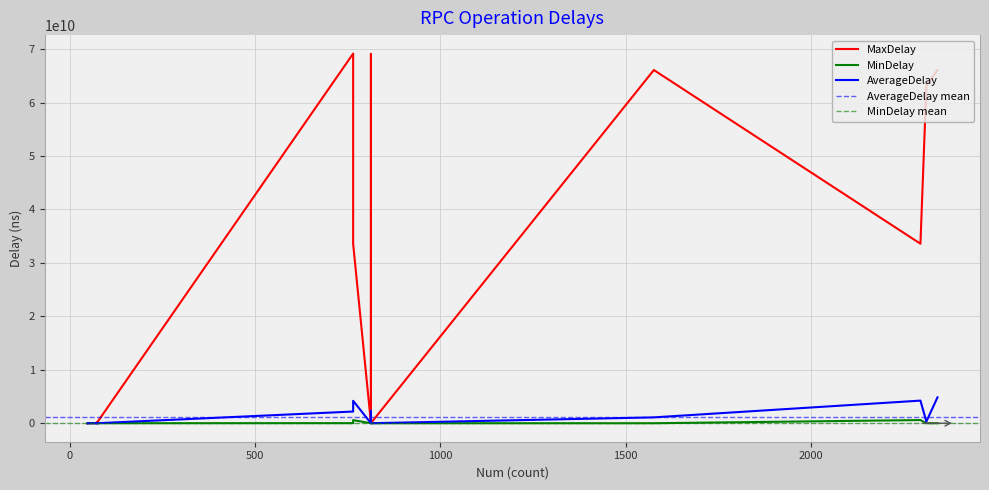

Which series has the largest total across all categories?

MaxDelay